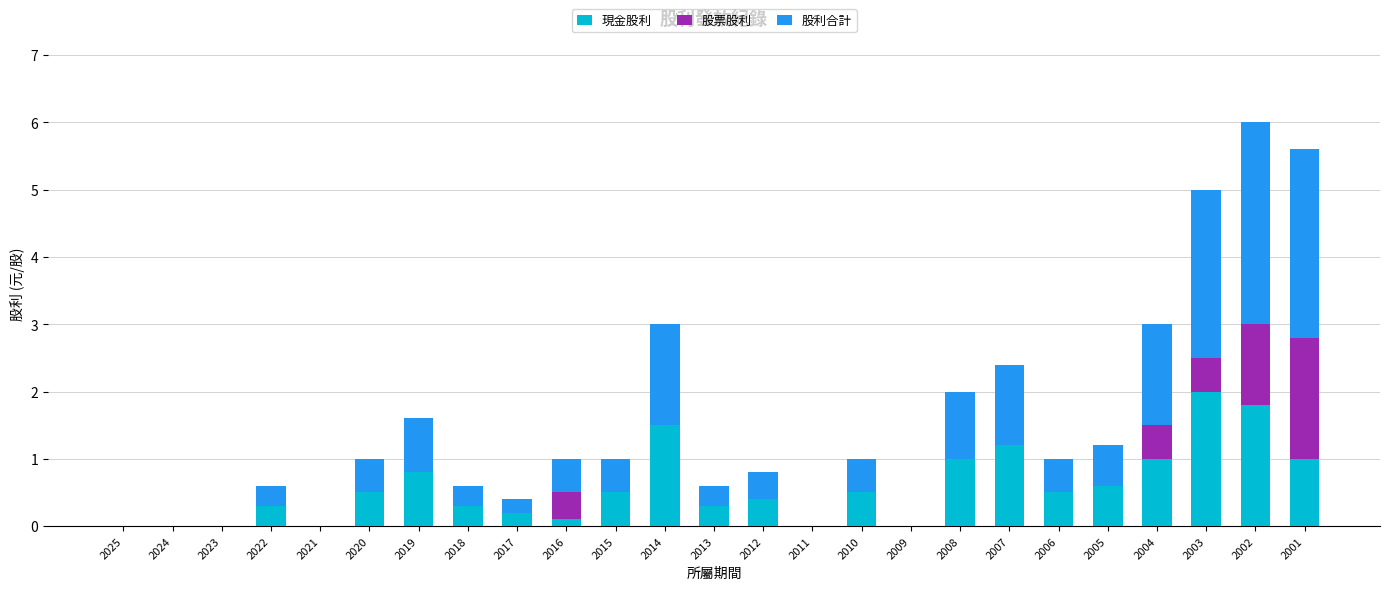

The value of 現金股利 at 2013 is 0.3. True or false?

True